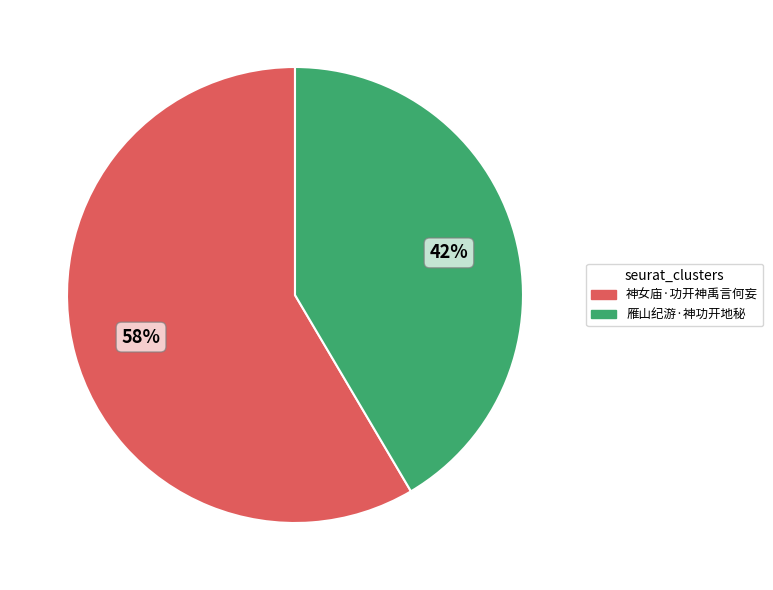

True or false: 雁山纪游·神功开地秘 accounts for 42% of the total.

True